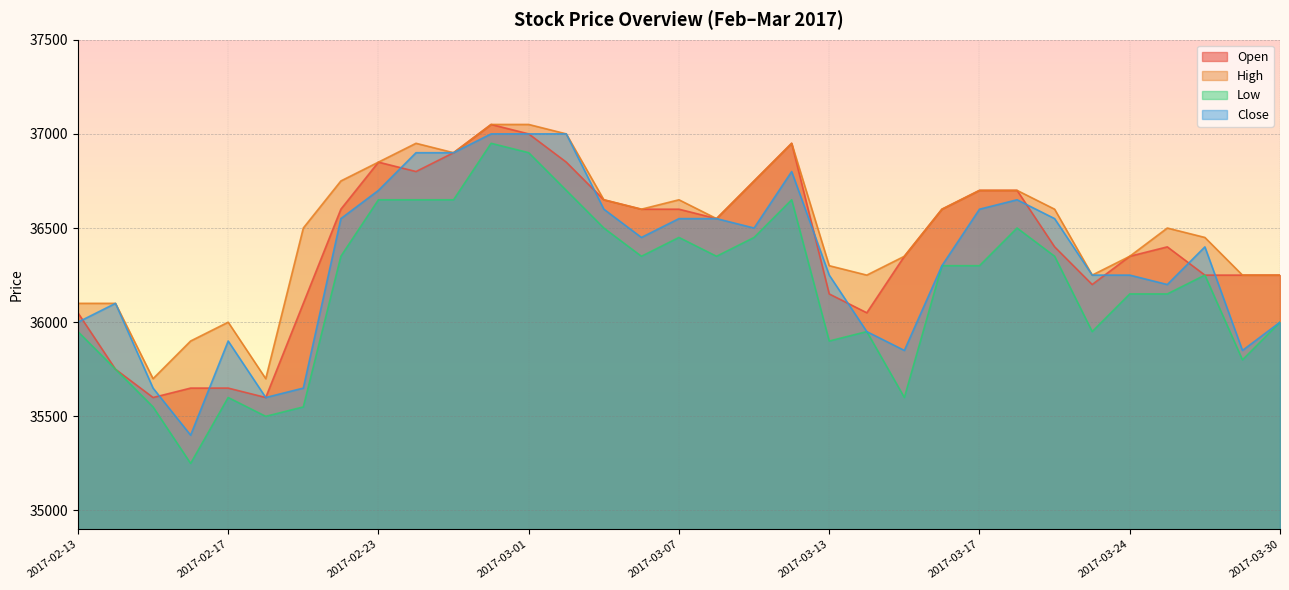

True or false: Open and High intersect in this chart.

False